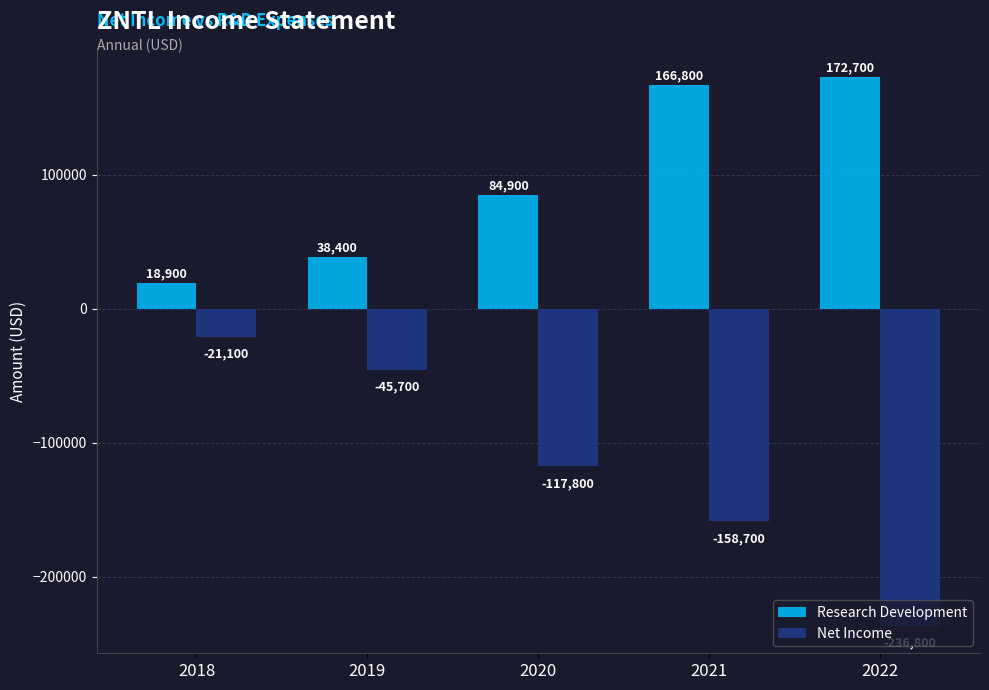

What is the average value of the Research Development series?

96340